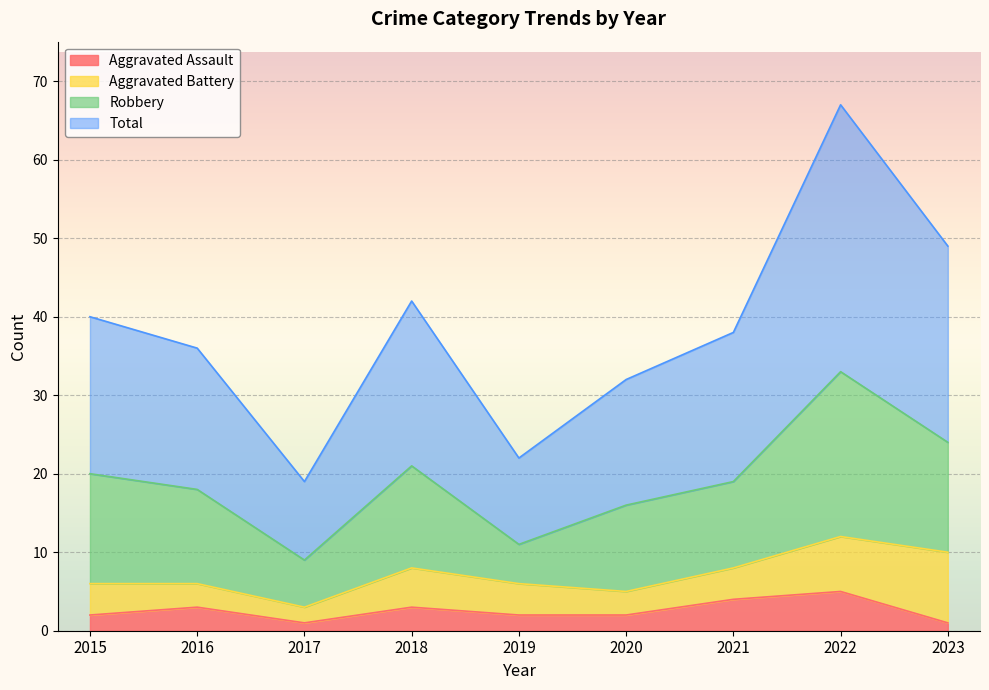

What is the maximum value for Total?

67